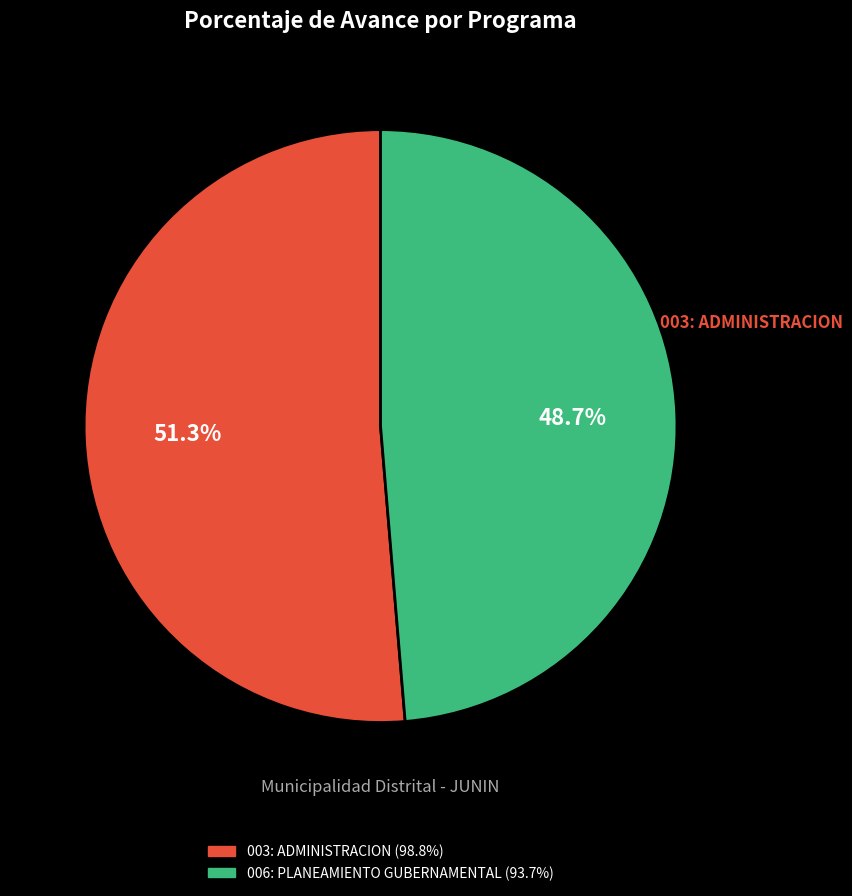

Combined, do 003: ADMINISTRACION and 006: PLANEAMIENTO GUBERNAMENTAL account for over 50%?

Yes